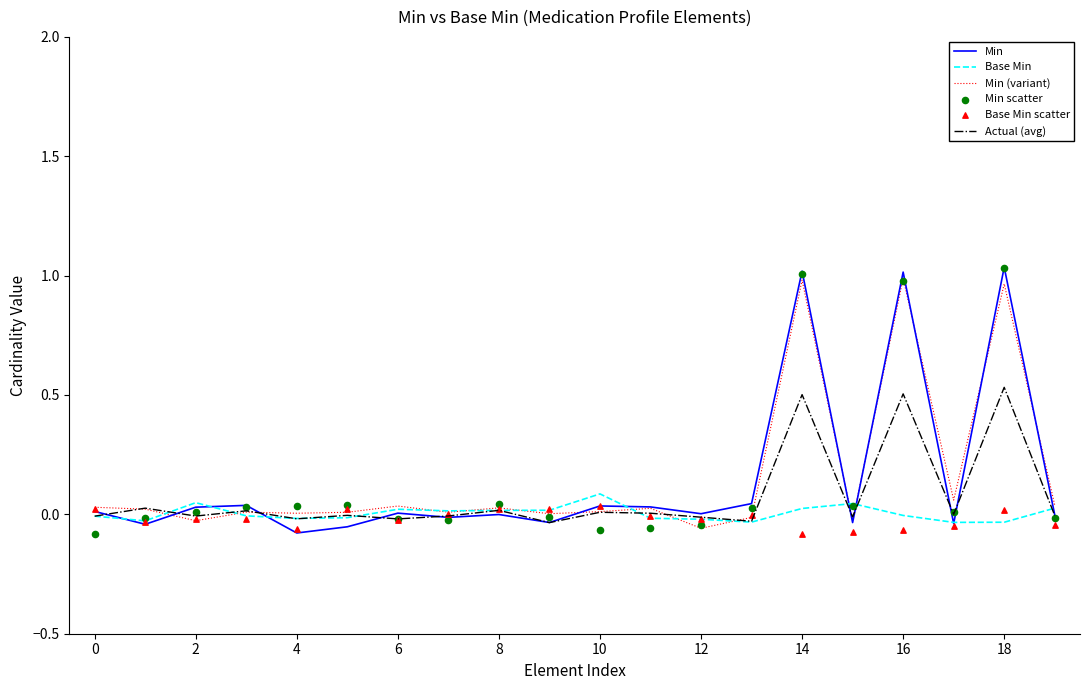

Which series reaches the minimum Y coordinate?

Base Min scatter